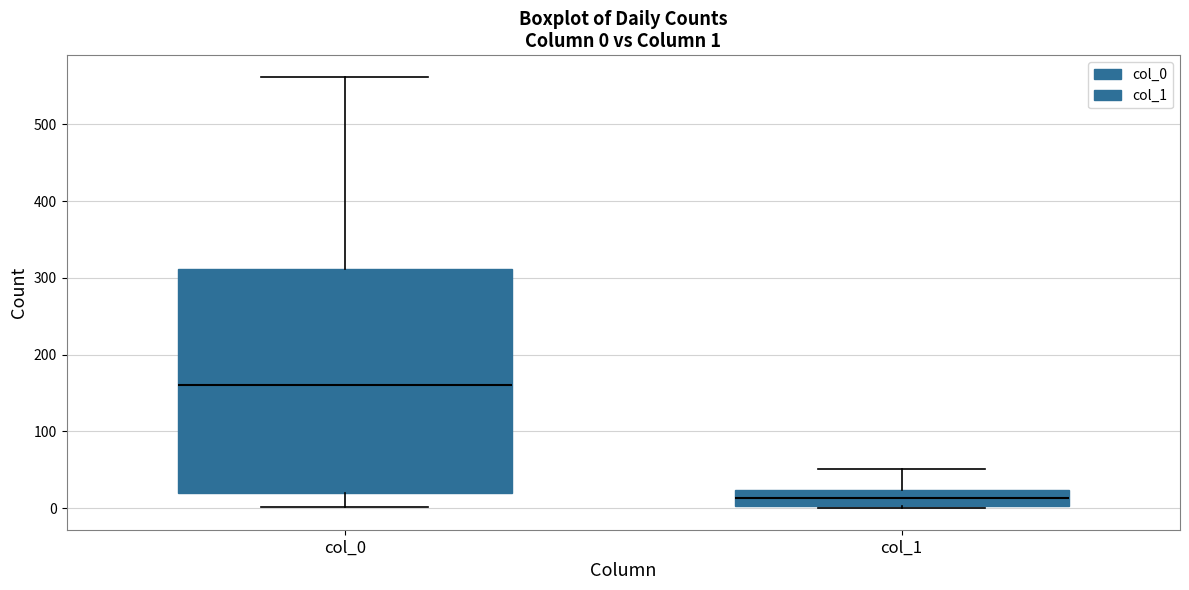

Comparing the boxes themselves (not the whiskers), which one is the tallest?

col_0